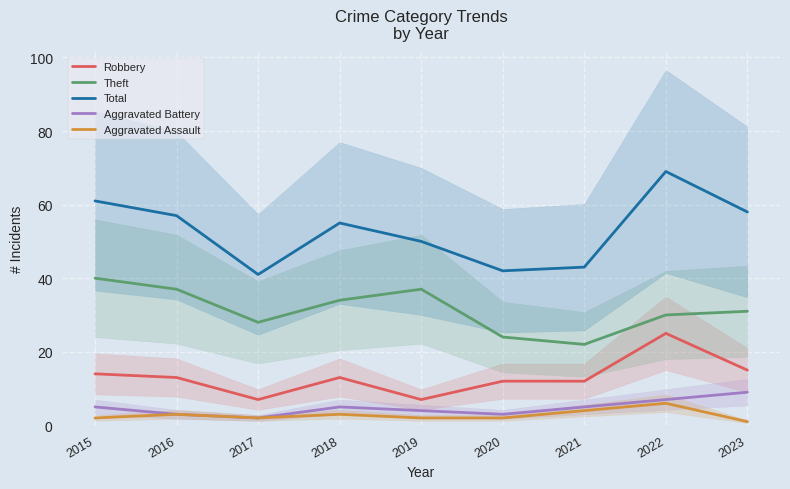

True or false: Theft and Aggravated Assault intersect in this chart.

False